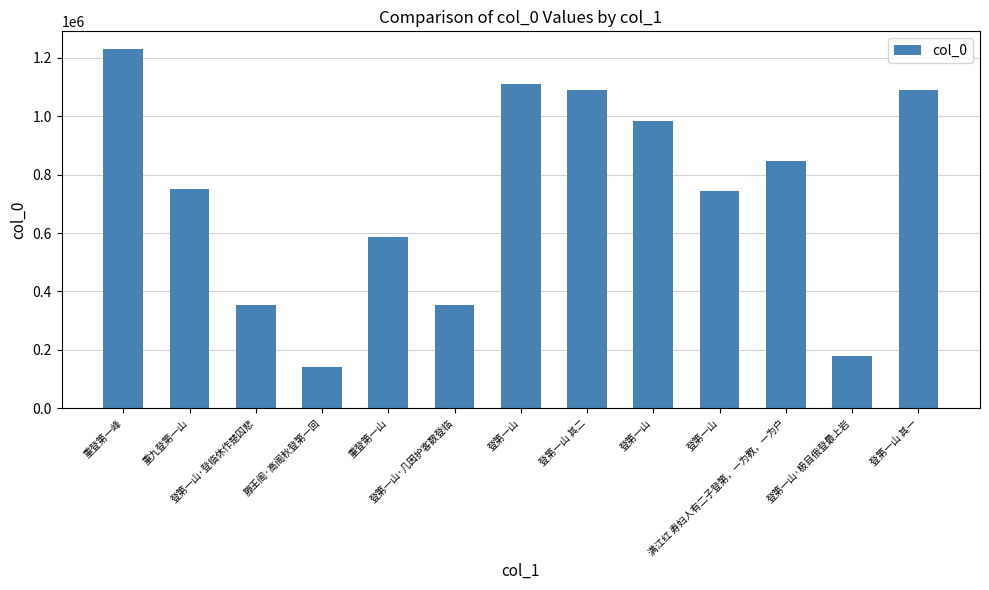

Which has a higher value, 满江红 寿妇人有二子登第，一为教，一为户 or 登第一山·极目俄登最上岩?

满江红 寿妇人有二子登第，一为教，一为户